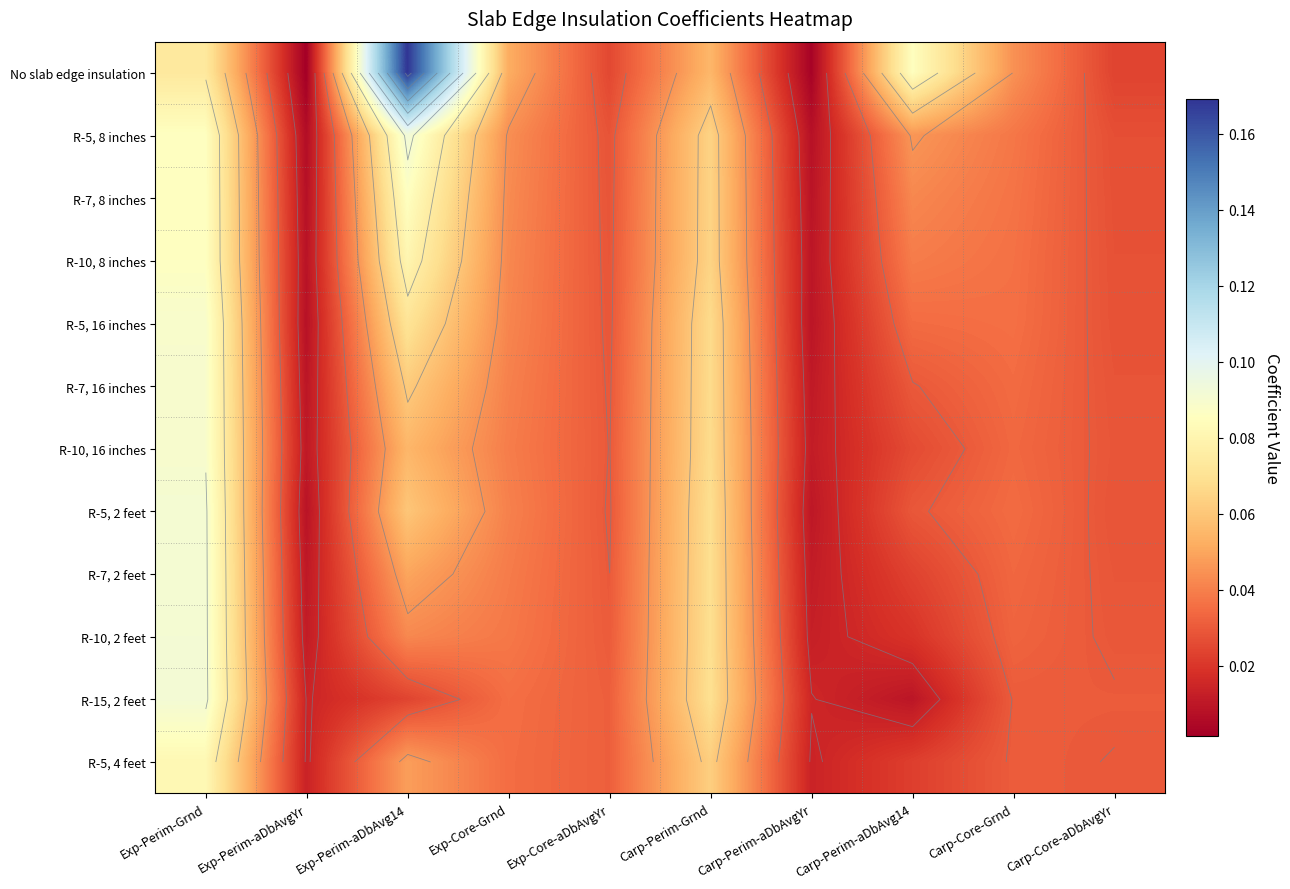

Is it true that R-7, 16 inches equals 0.0 at Exp-Perim-aDbAvgYr?

False